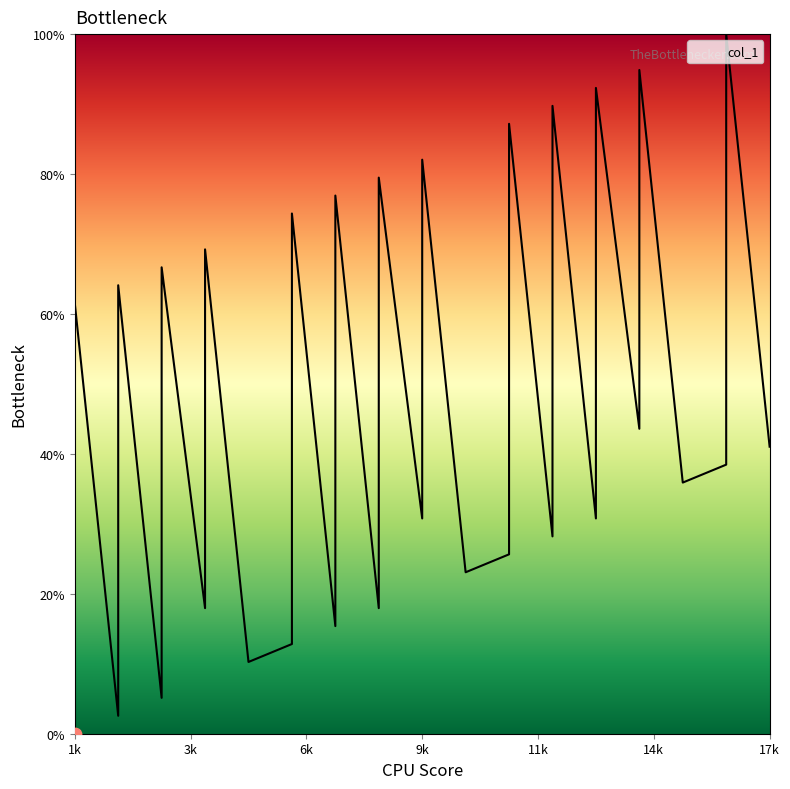

Between 6 and 2, which is larger?

6